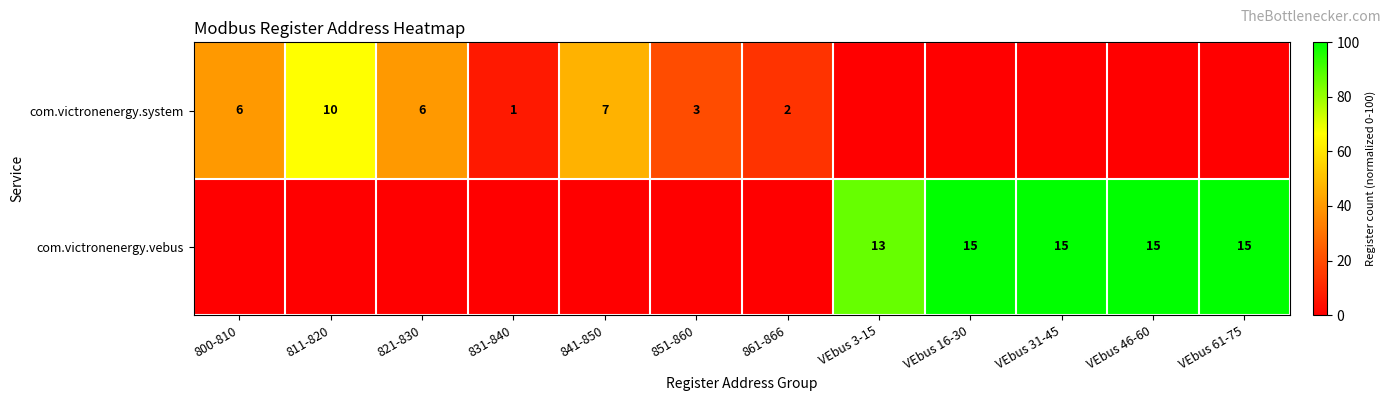

Is the value of com.victronenergy.vebus at VEbus 46-60 greater than the value of com.victronenergy.system at 800-810?

Yes